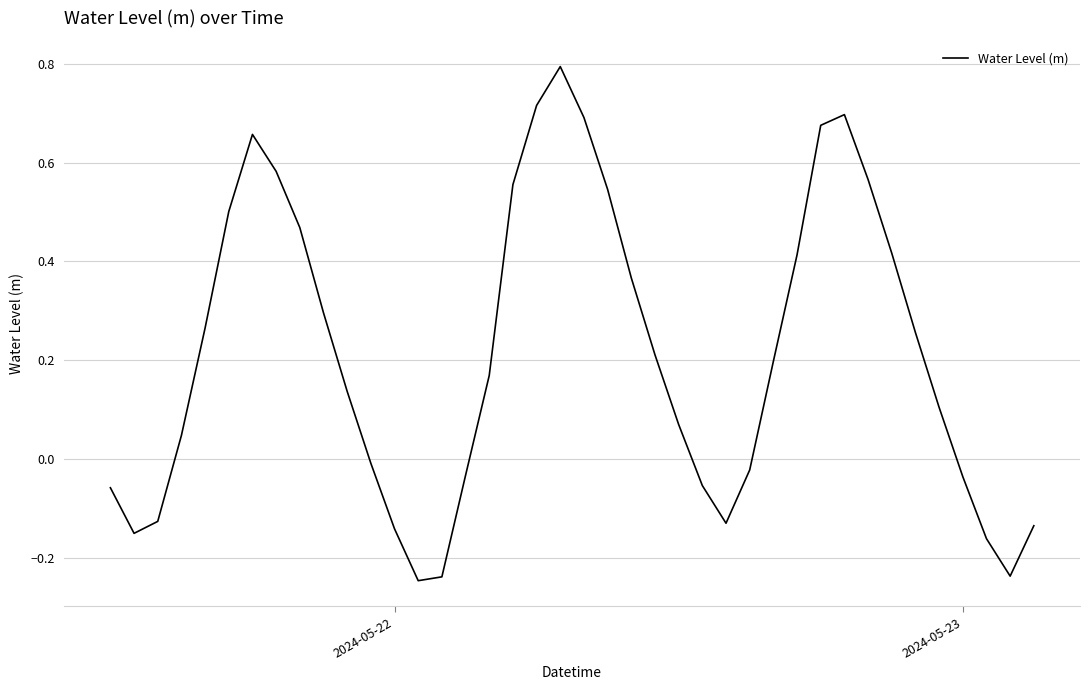

What is the maximum value shown in the chart?

0.8